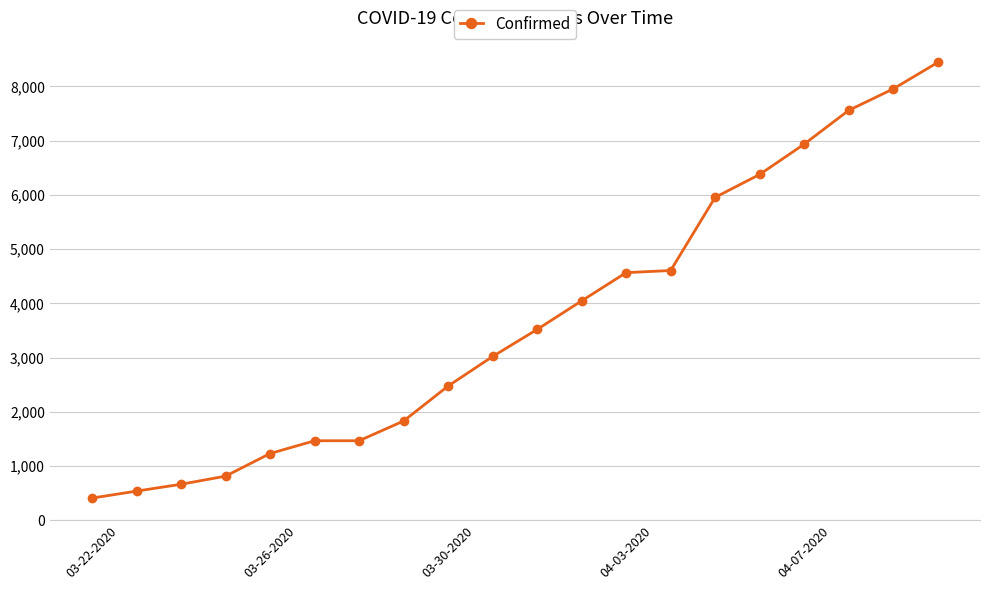

What is the greatest value displayed?

8443